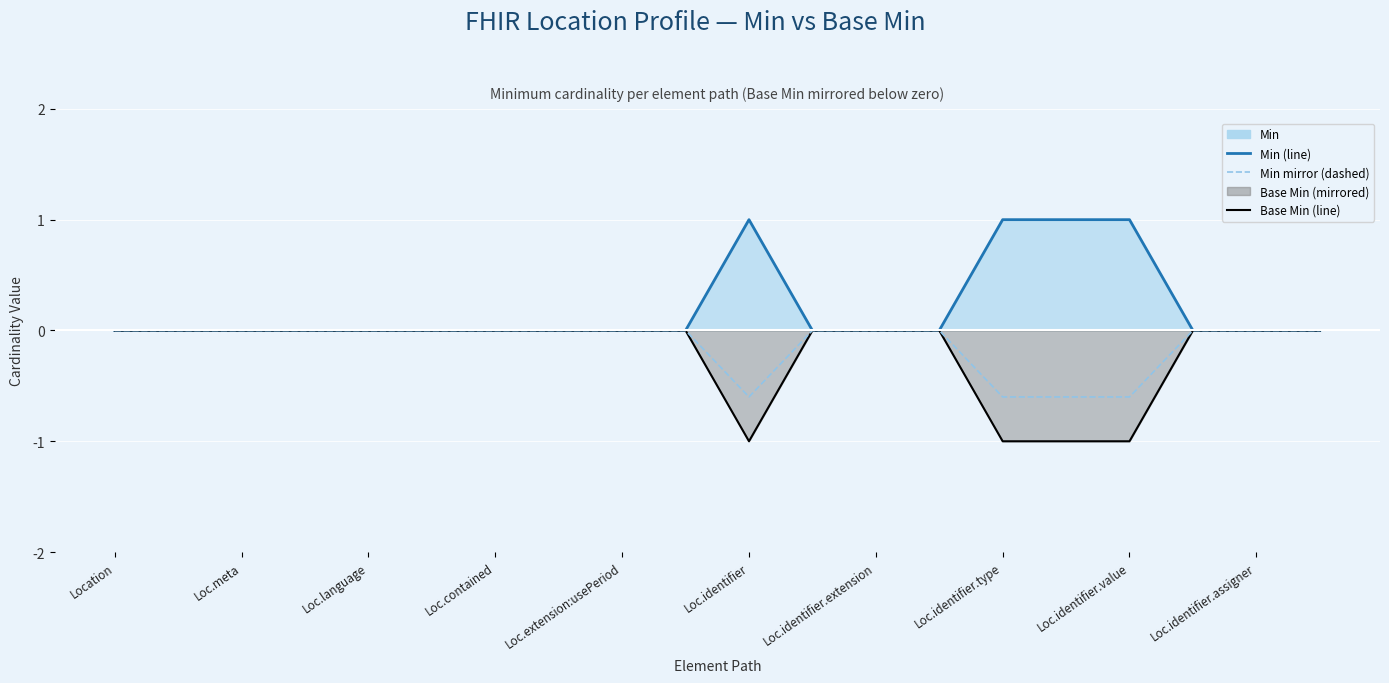

What is the maximum value shown in the chart?

1.0